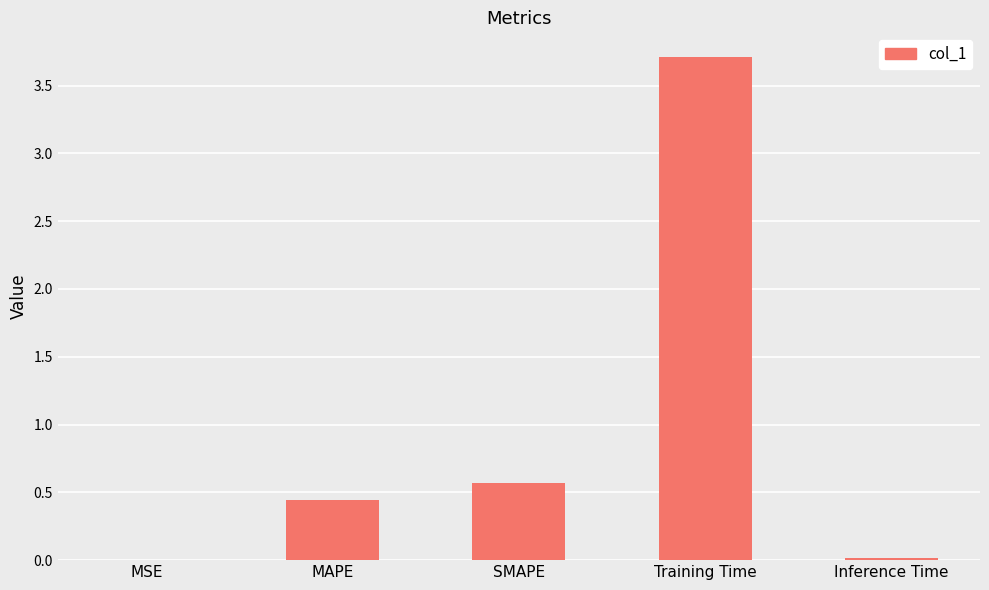

What is the sum of all values?

4.7